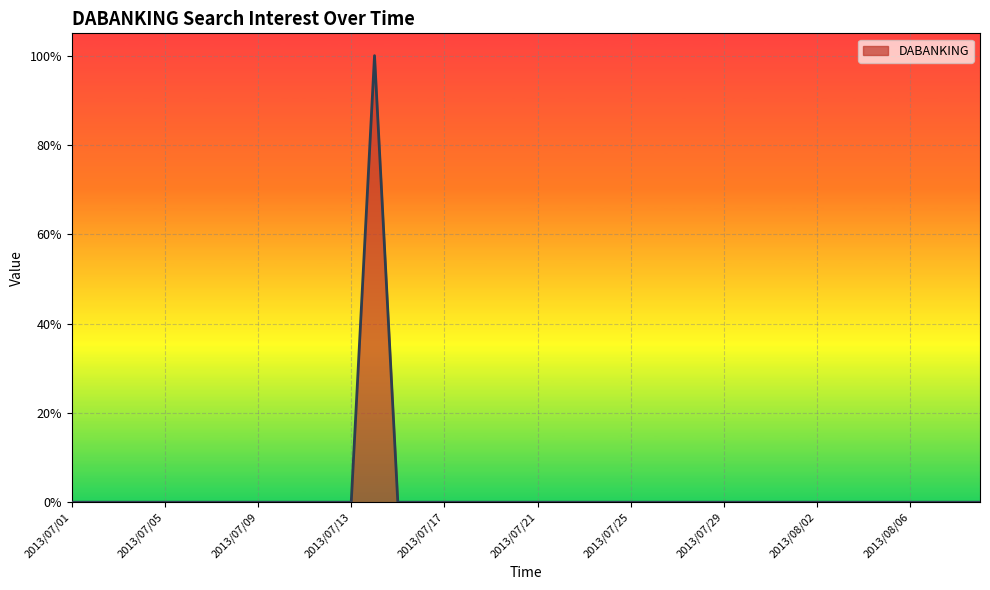

What is the greatest value displayed?

100